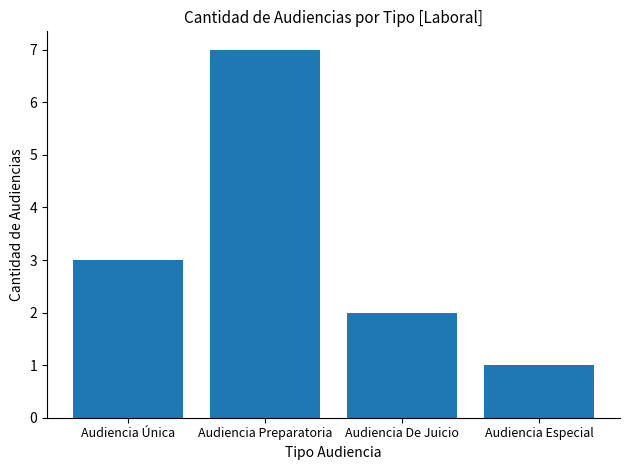

Between Audiencia De Juicio and Audiencia Especial, which is larger?

Audiencia De Juicio